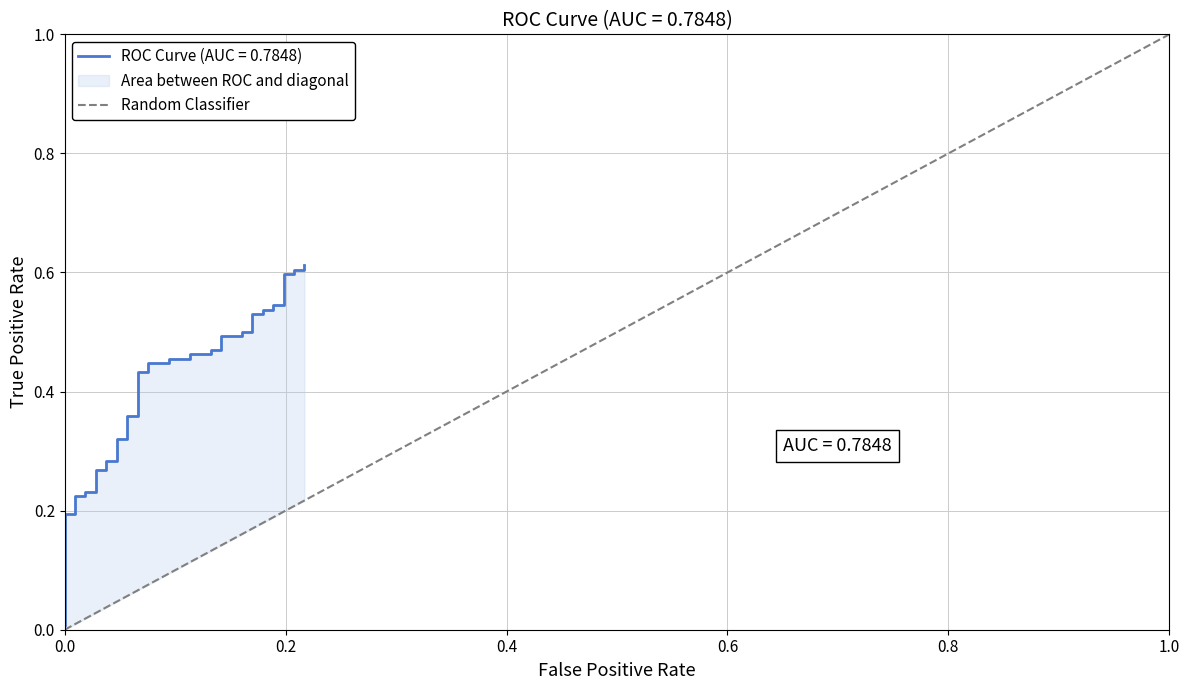

How many positive values are there?

1